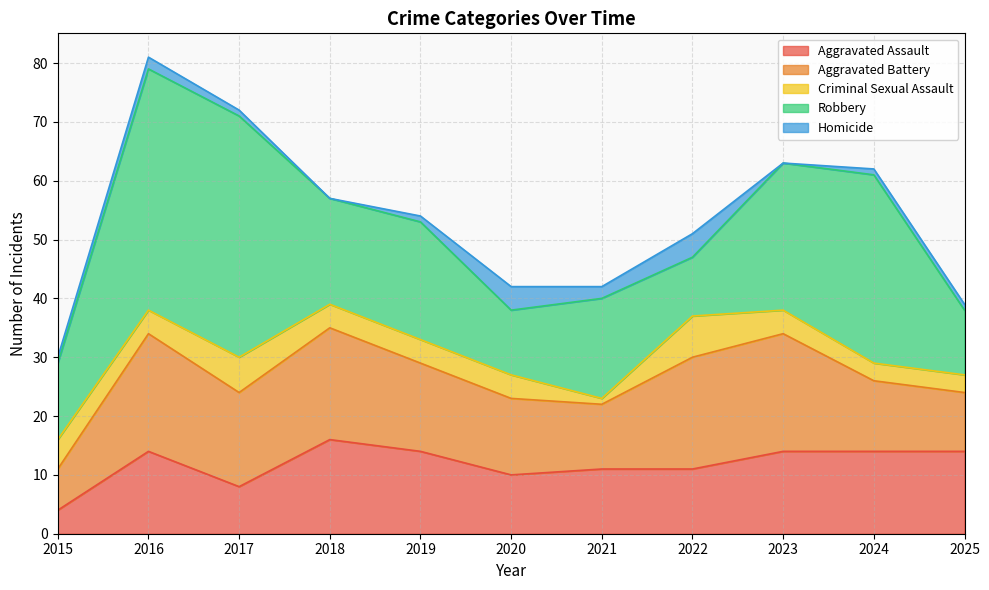

Is it true that Homicide equals 0 at 2018?

True